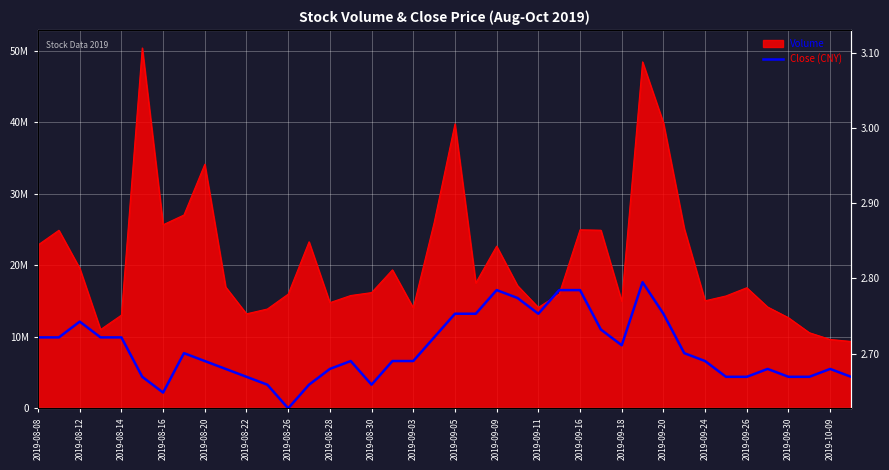

What is the approximate value at 29?

17642714.6